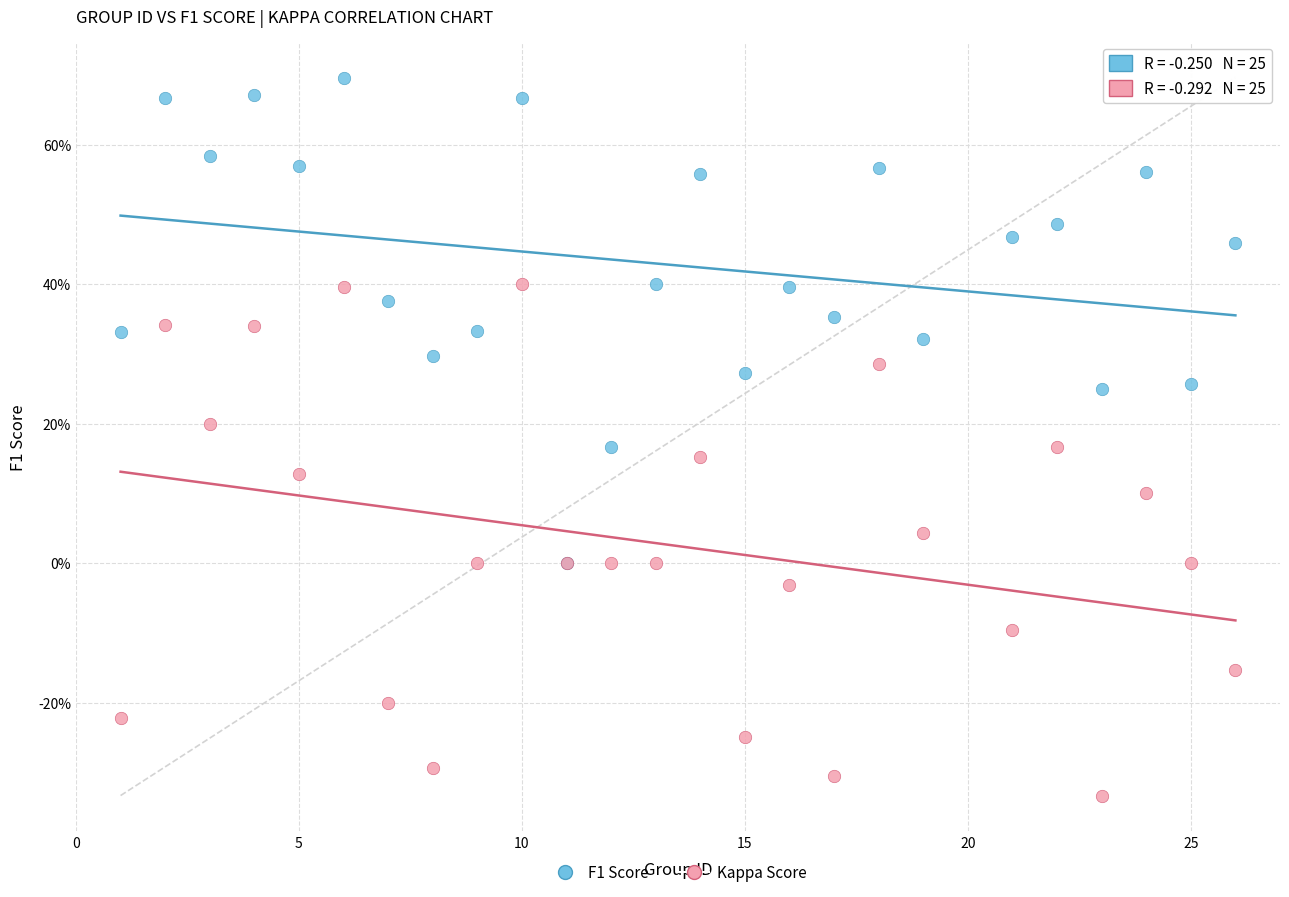

What are all the series names shown in the legend?

F1 Score, Kappa Score